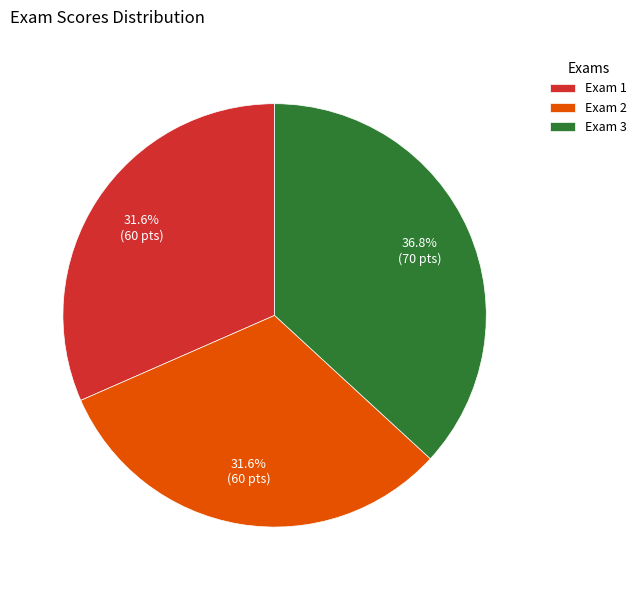

Is the sum of Exam 3 and Exam 2 greater than half?

Yes